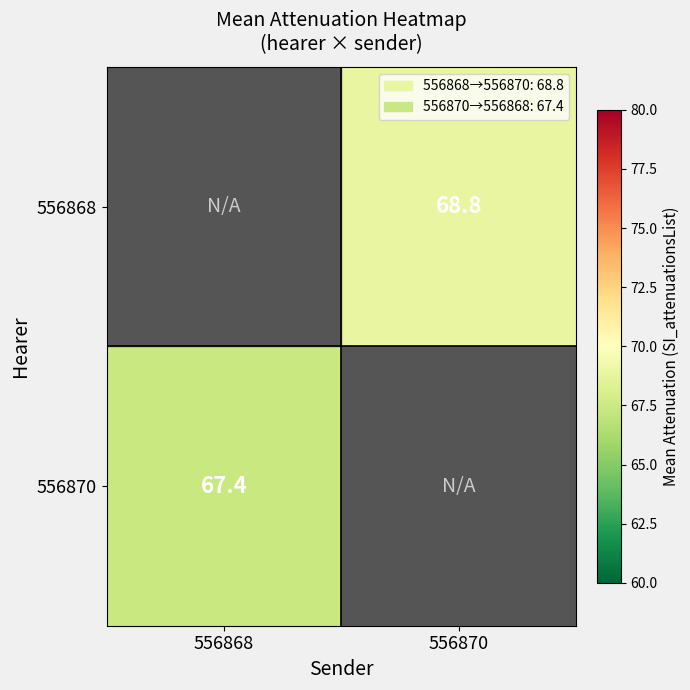

Is the value of 556870 at 556868 greater than the value of 556868 at 556870?

No